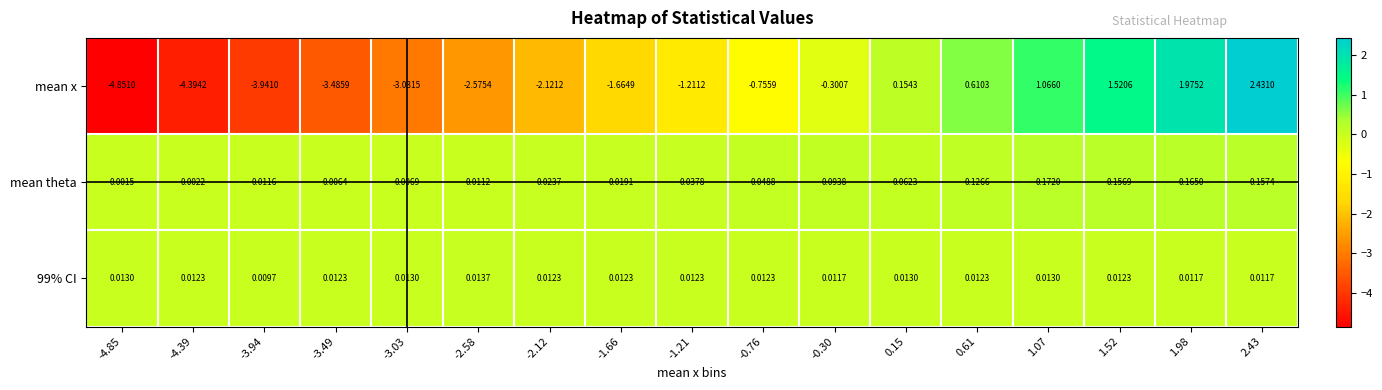

Is the value of mean theta at 0.15 greater than the value of mean x at -1.21?

Yes